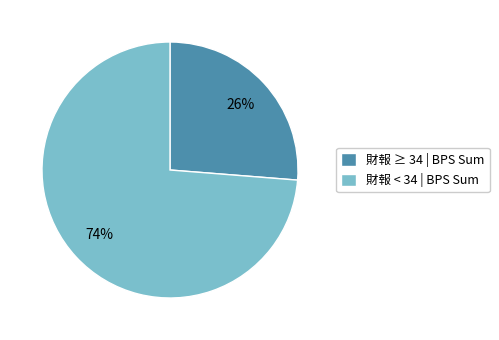

Count the number of slices in the pie.

2